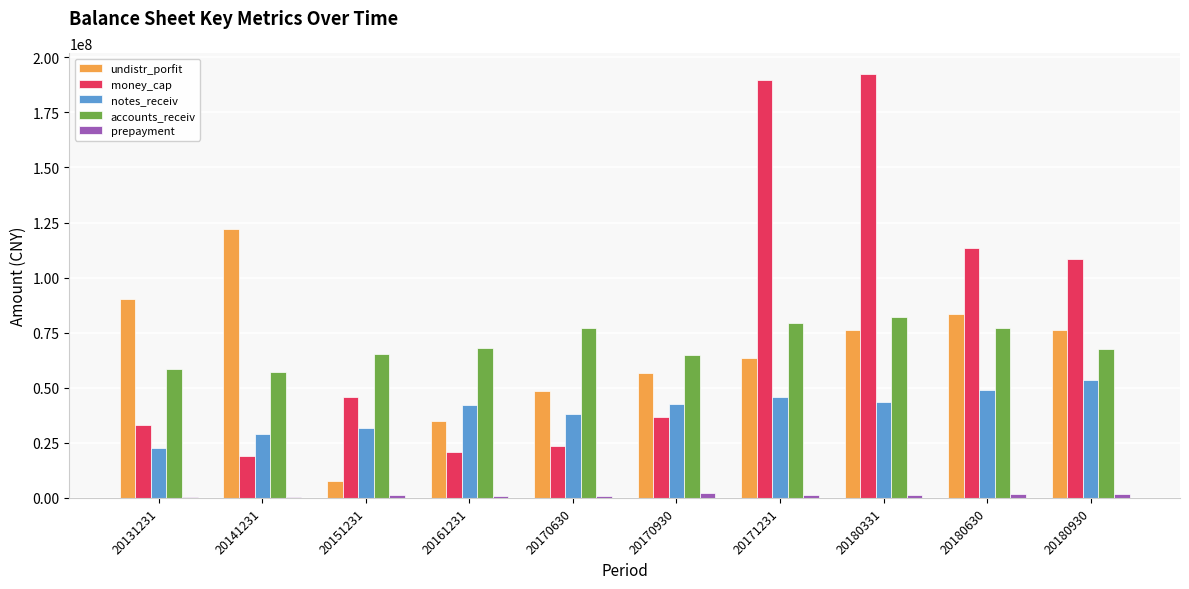

Count the number of data series in this chart.

5